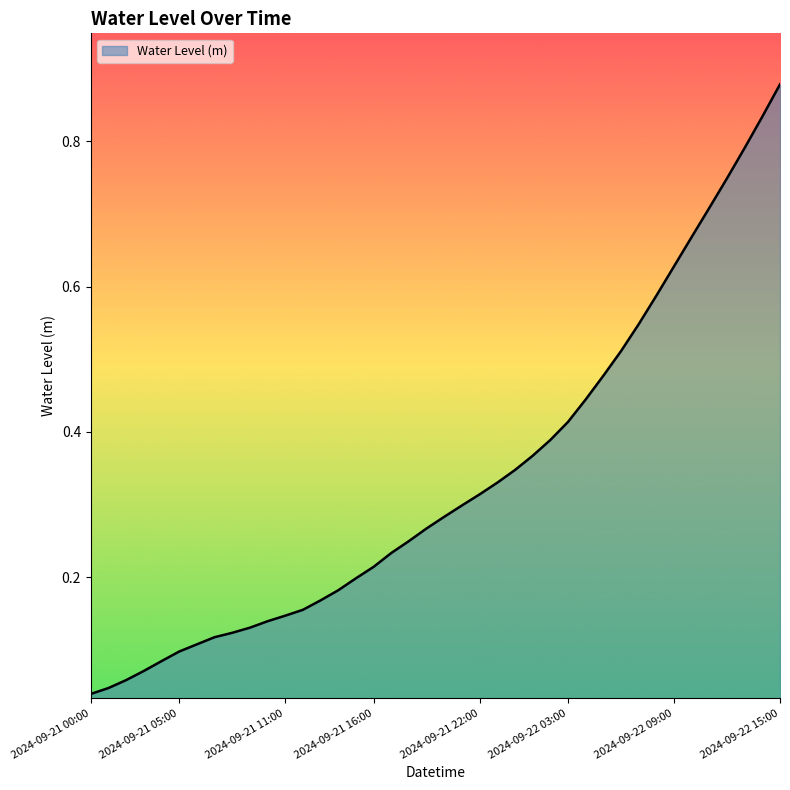

How many lines are shown in the chart?

1